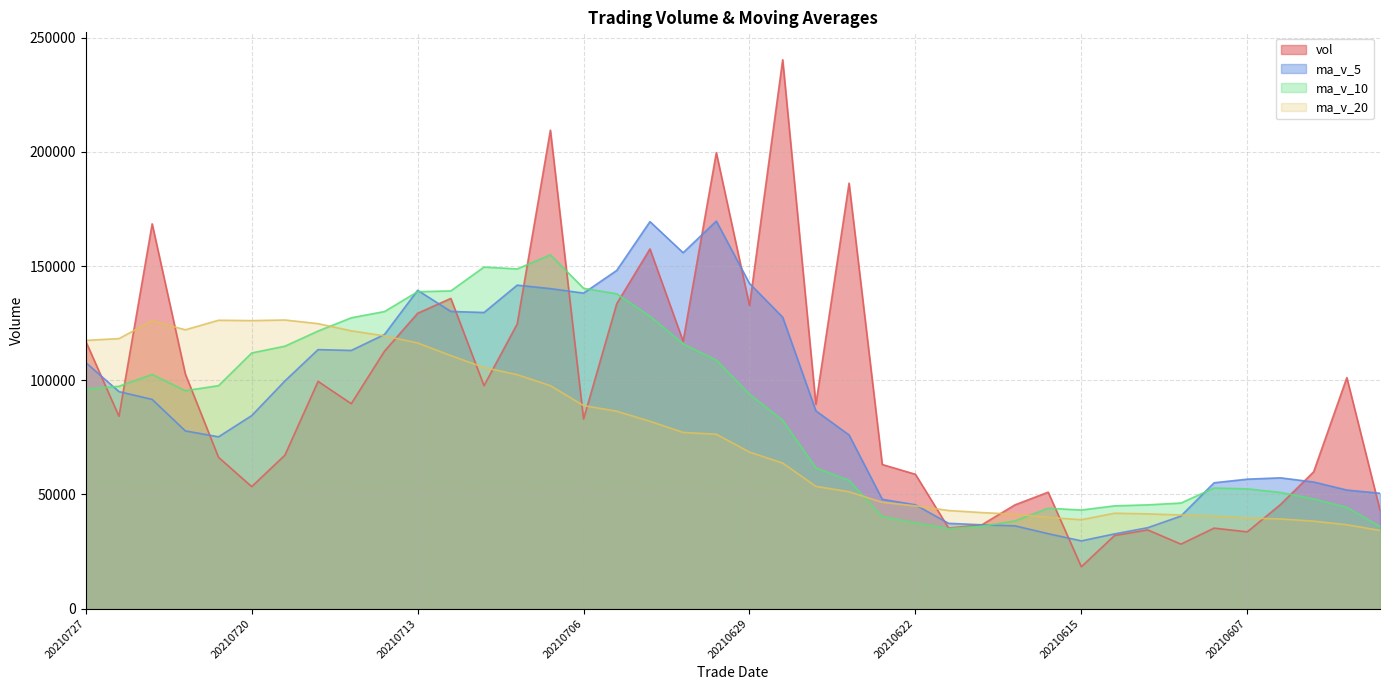

Where is the first local minimum for ma_v_10?

20210722